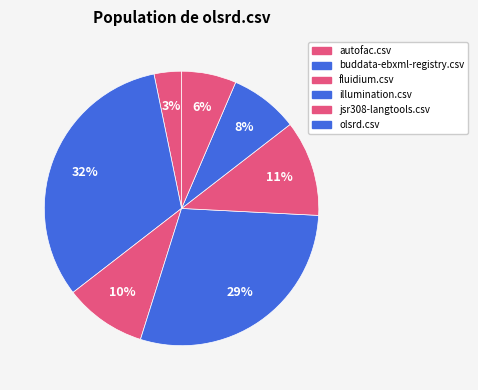

How many slices are in this pie chart?

7